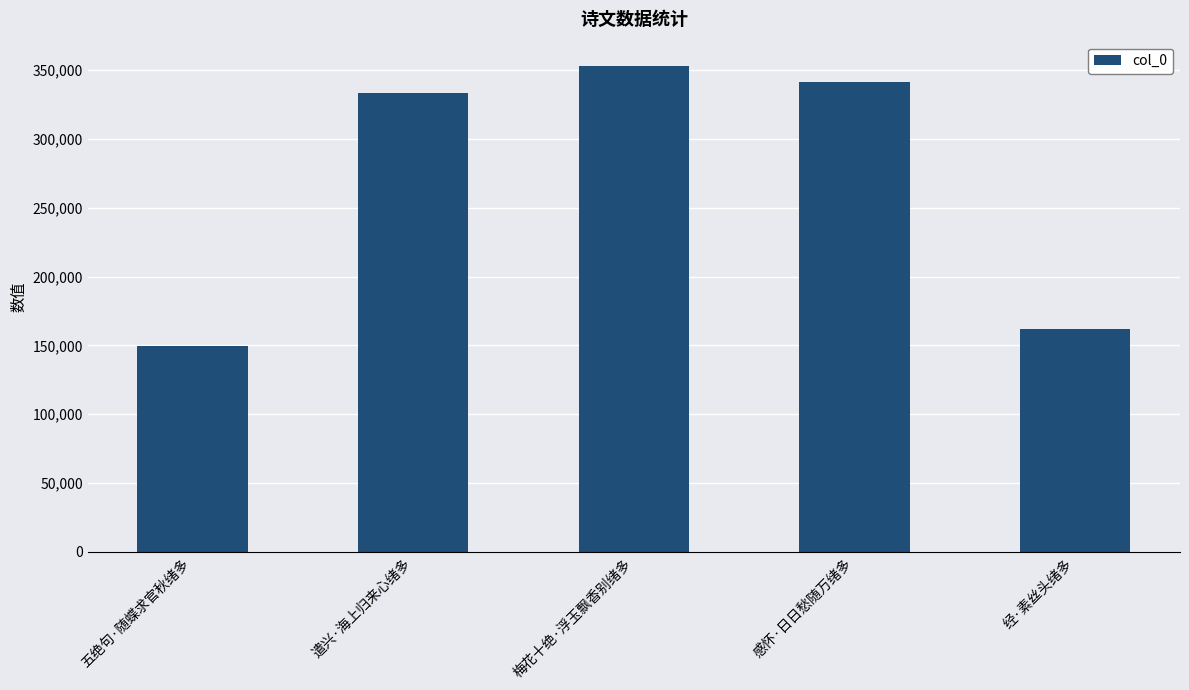

How many data points does each series have?

5